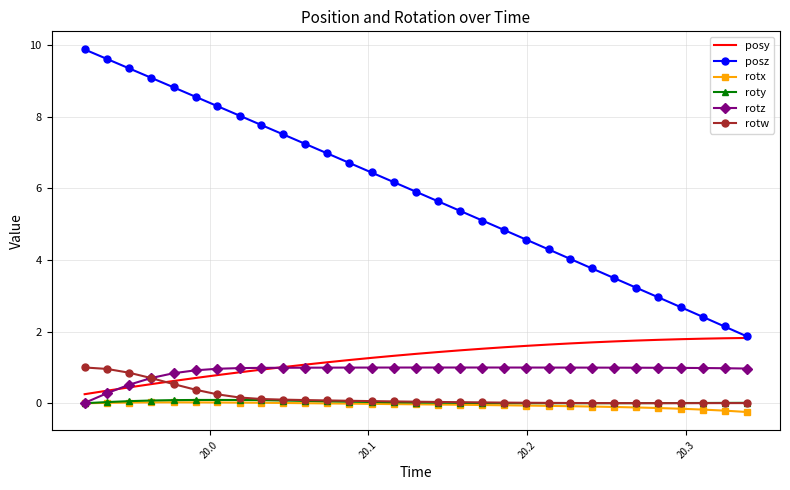

Which series has the largest total across all categories?

posz